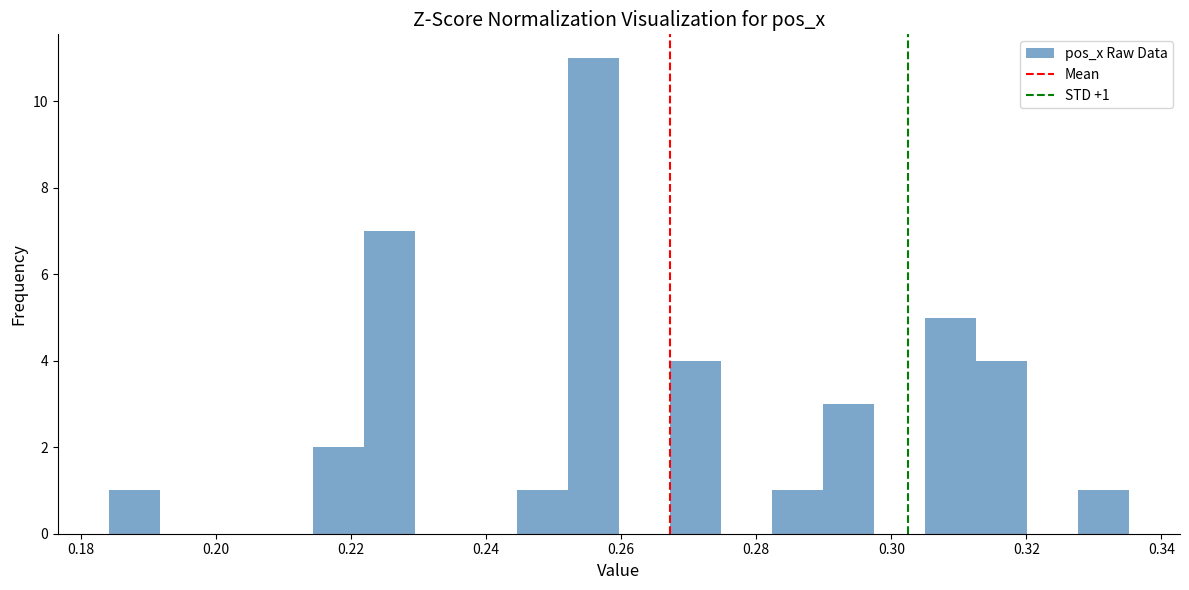

Around what value on the x-axis is the tallest bar? Give the approximate position of its centre, as read against the axis.

0.256